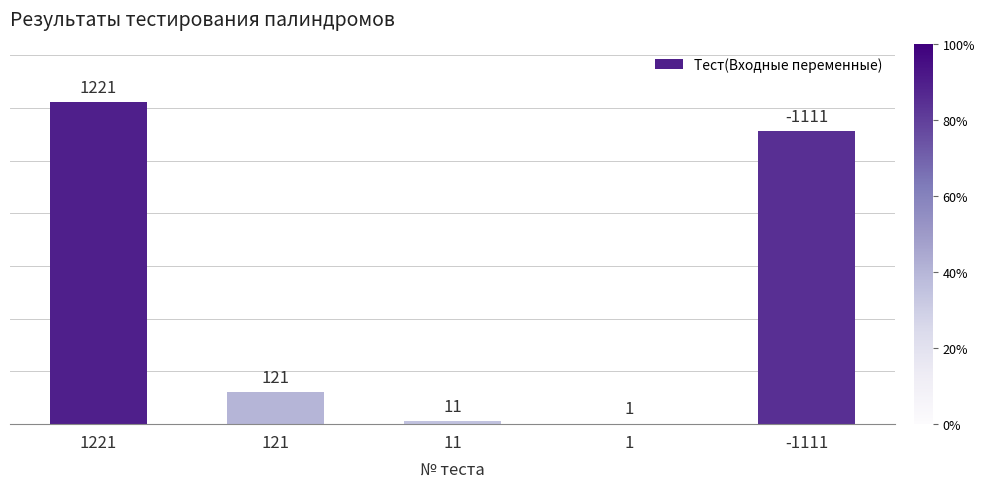

What is the maximum value shown in the chart?

1221